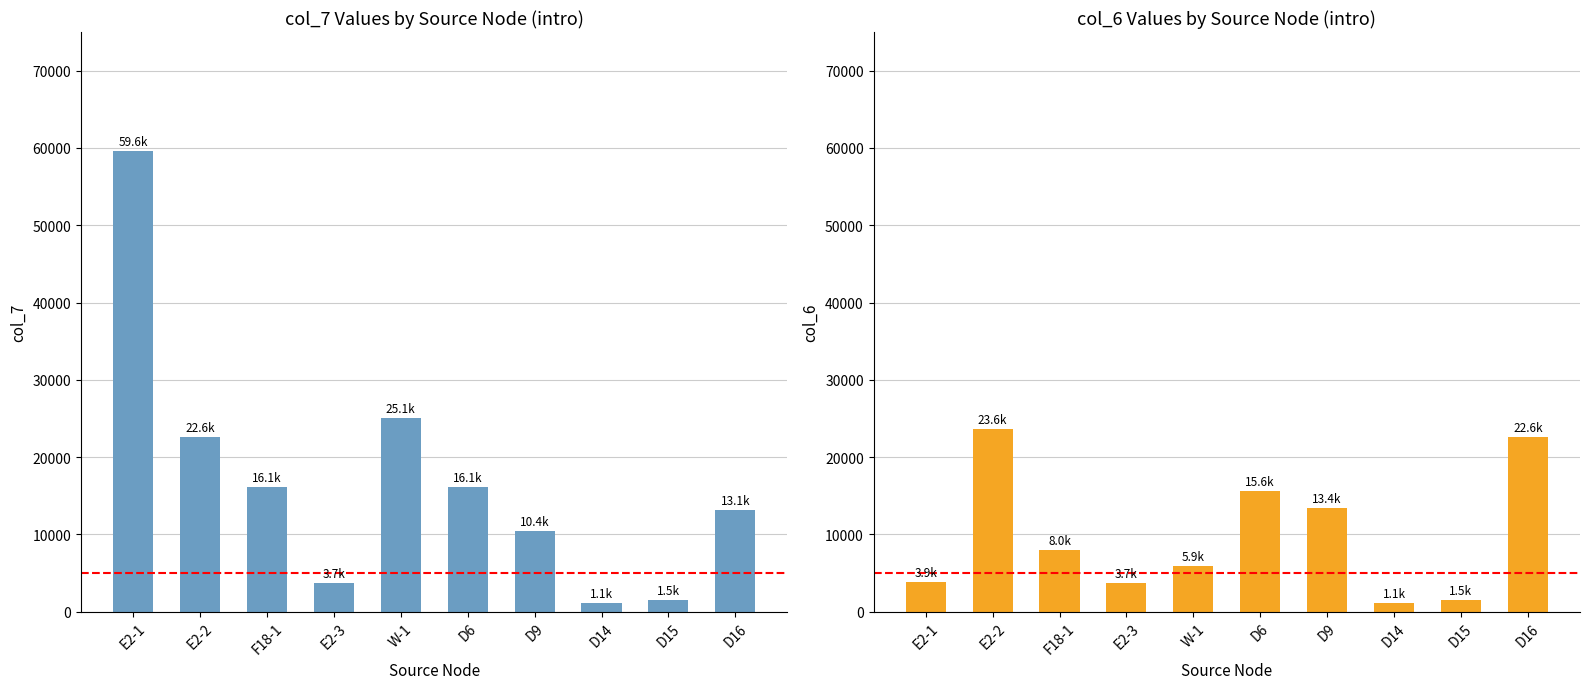

Reading left to right, what are all the values shown in this chart?

col_7: 59650	22550	16100	3720	25100	16100	10440	1120	1490	13120
col_6: 3860	23640	7990	3720	5870	15630	13430	1120	1490	22550